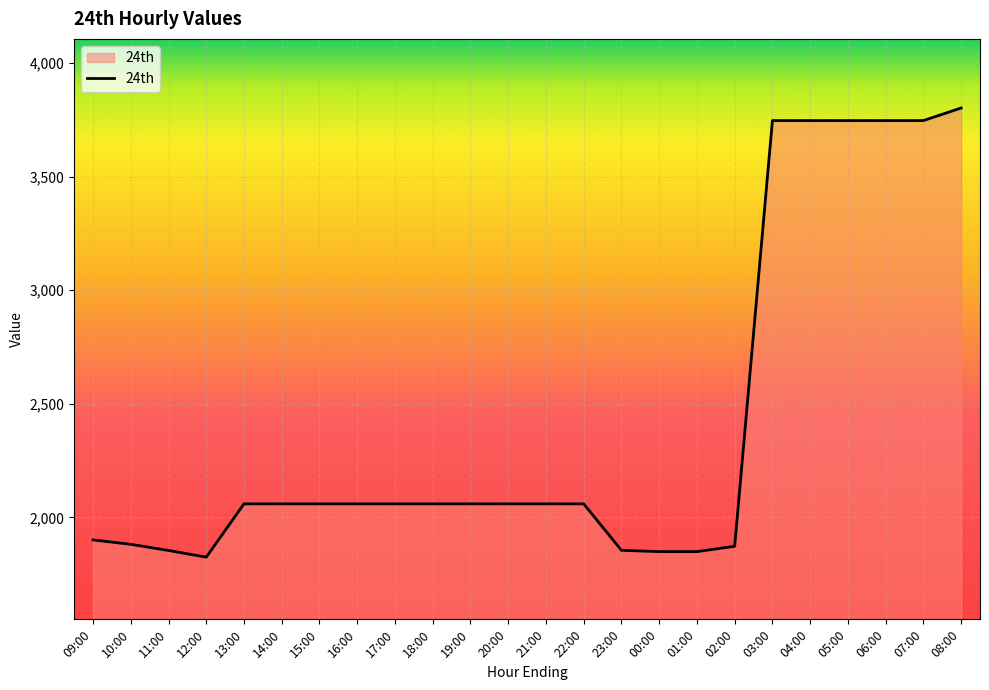

What is the greatest value displayed?

3802.4